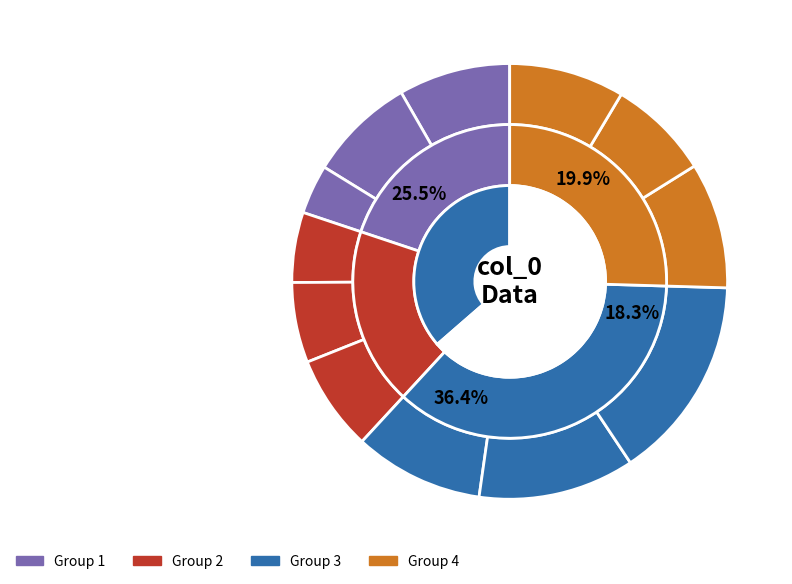

To the nearest percent, what is the average slice percentage?

8%